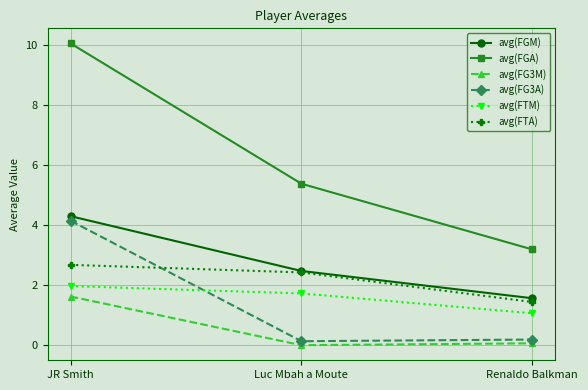

True or false: avg(FG3A) has a value of 4.1 at JR Smith.

True